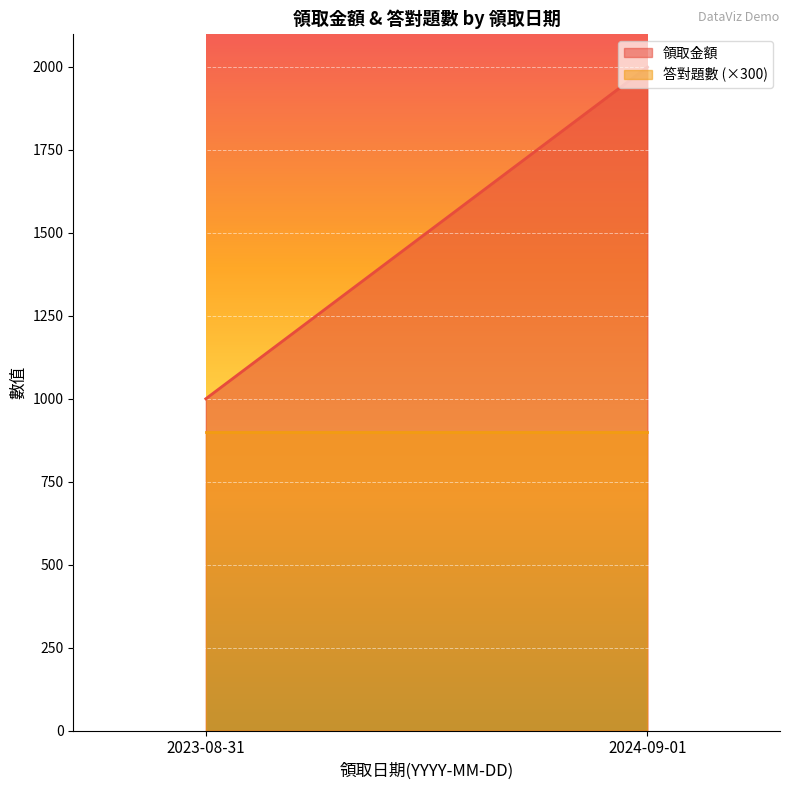

Reading left to right, list all the values displayed in this chart.

領取金額: 2023-08-31=1000	2024-09-01=2000
答對題數: 2023-08-31=3	2024-09-01=3